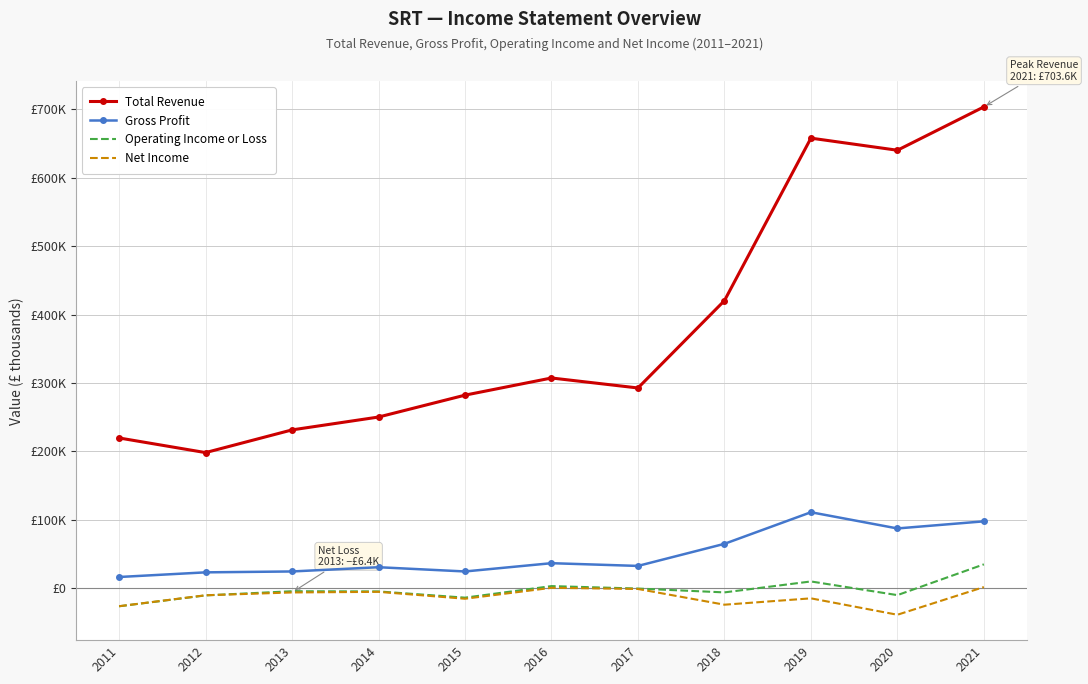

What are all the series names shown in the legend?

Total Revenue, Gross Profit, Operating Income or Loss, Net Income